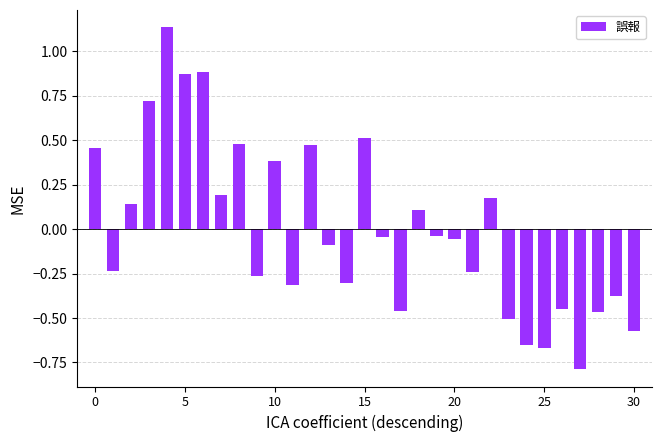

How many data points are less than 0?

18